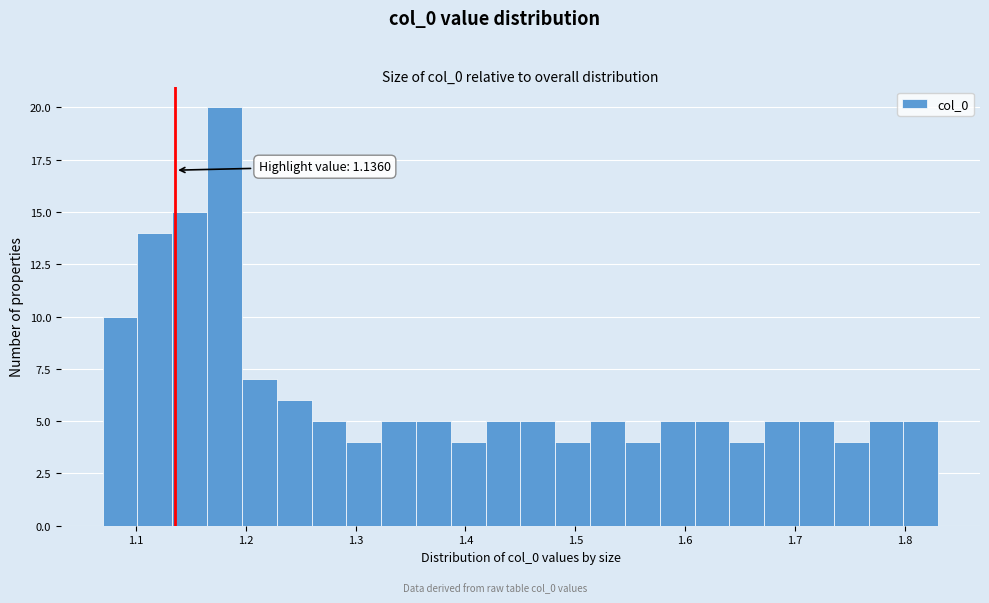

Around what value on the x-axis is the tallest bar? Give the approximate position of its centre, as read against the axis.

1.18